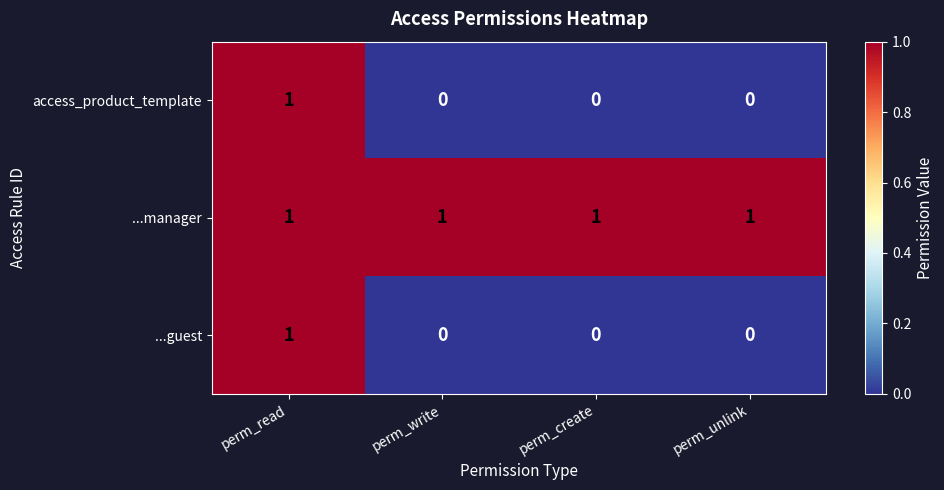

True or false: access_product_template has a value of 1 at perm_create.

False